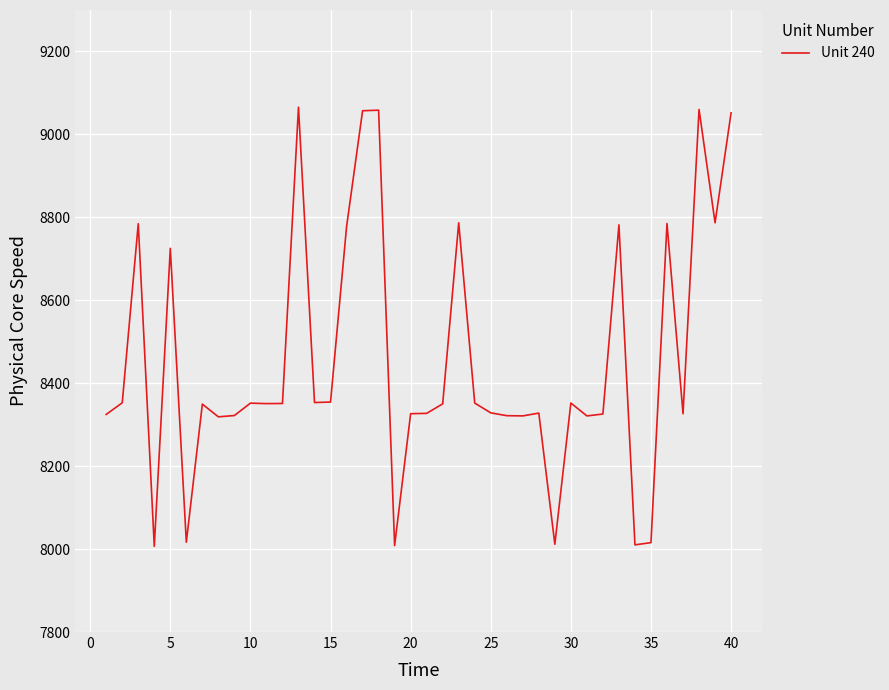

What is the greatest value displayed?

9065.7